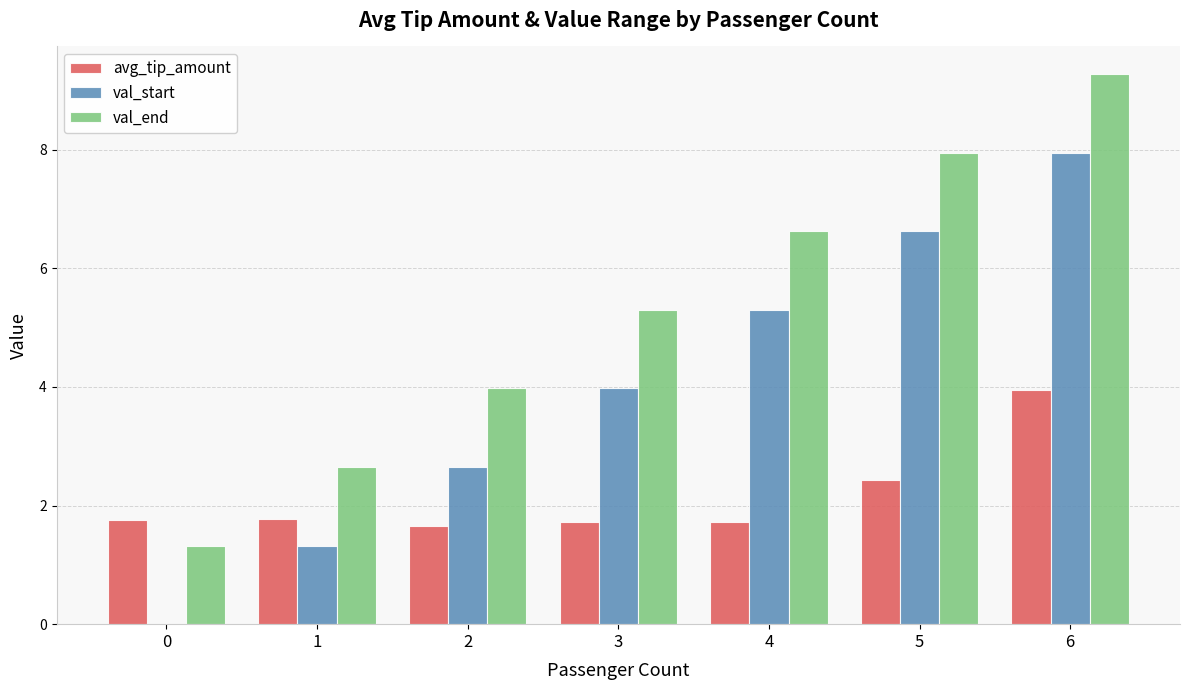

Between 5 and 6, which series saw the biggest shift?

avg_tip_amount